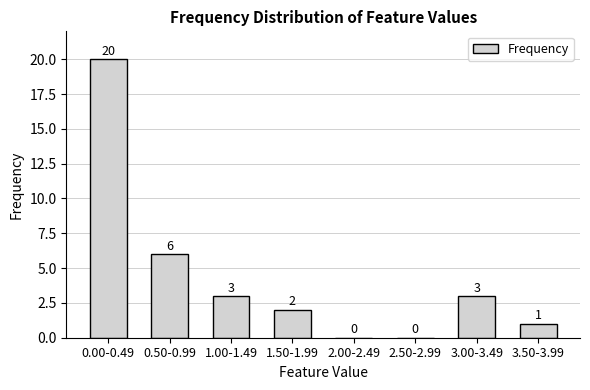

Reading left to right, list all the values displayed in this chart.

0.00-0.49=20	0.50-0.99=6	1.00-1.49=3	1.50-1.99=2	2.00-2.49=0	2.50-2.99=0	3.00-3.49=3	3.50-3.99=1